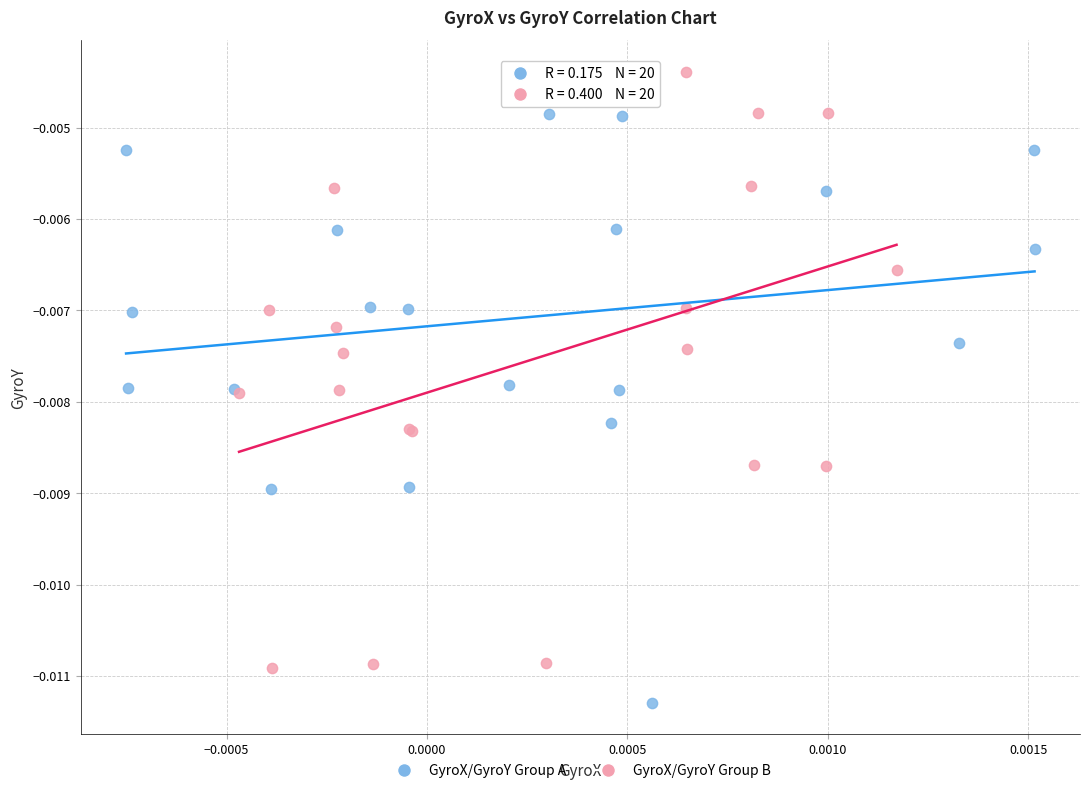

Which series contains the highest Y value?

GyroX/GyroY Group B